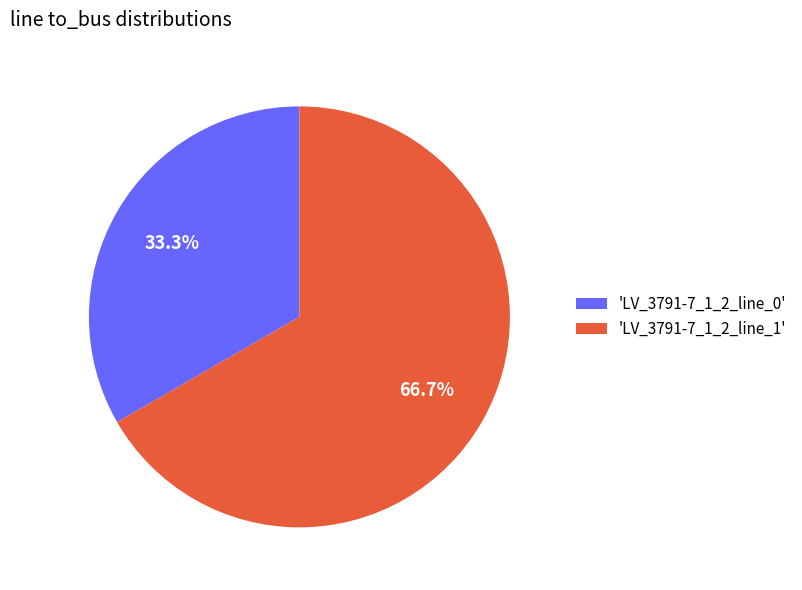

To the nearest percent, what is the difference between the largest and smallest slice percentages?

33%